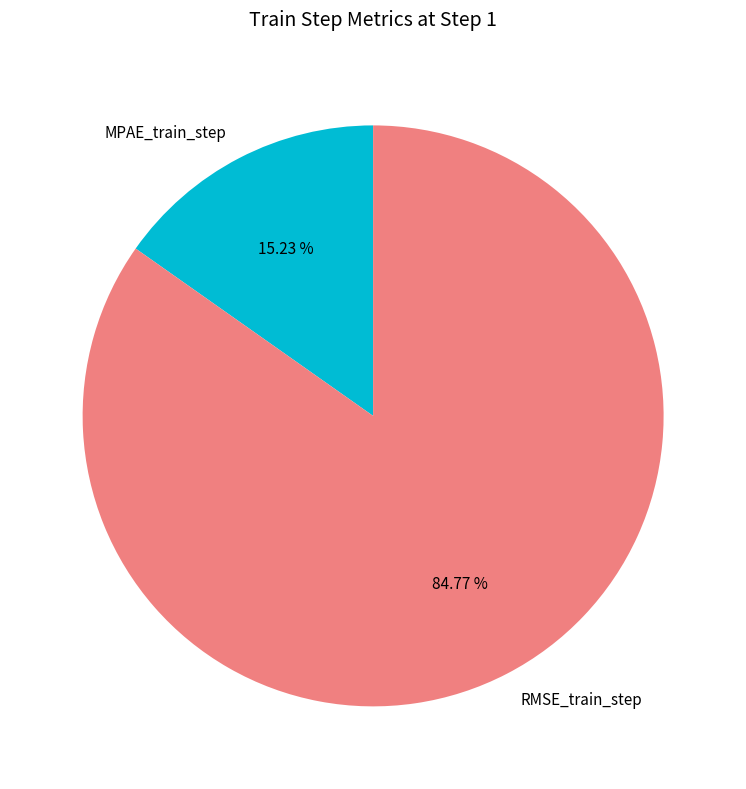

To the nearest percent, what is the average slice percentage?

50%